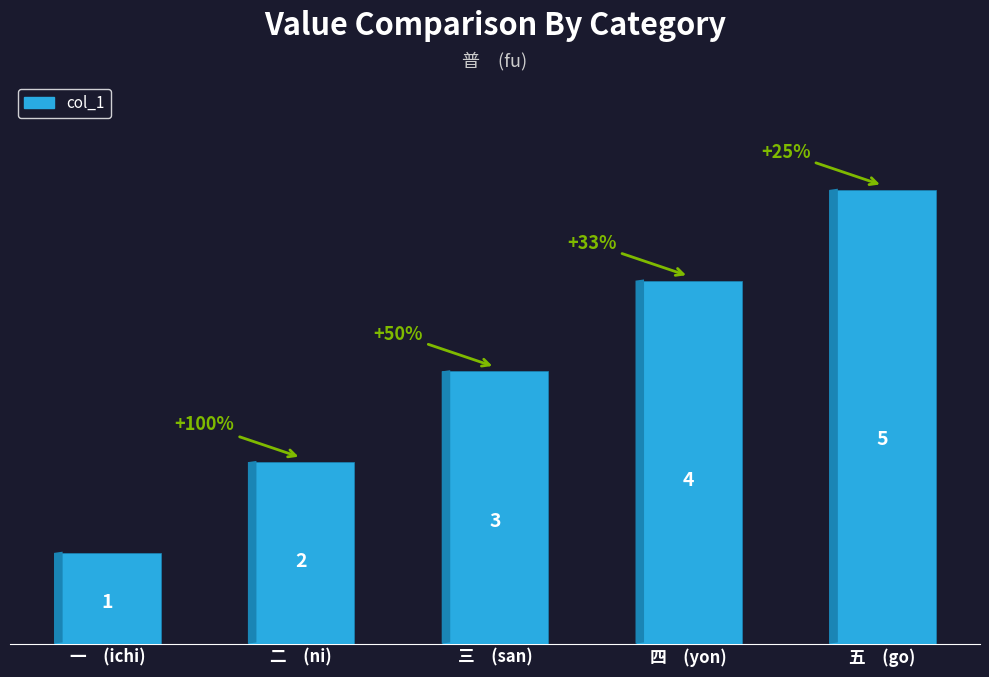

Reading left to right, what are all the values shown in this chart?

1	2	3	4	5